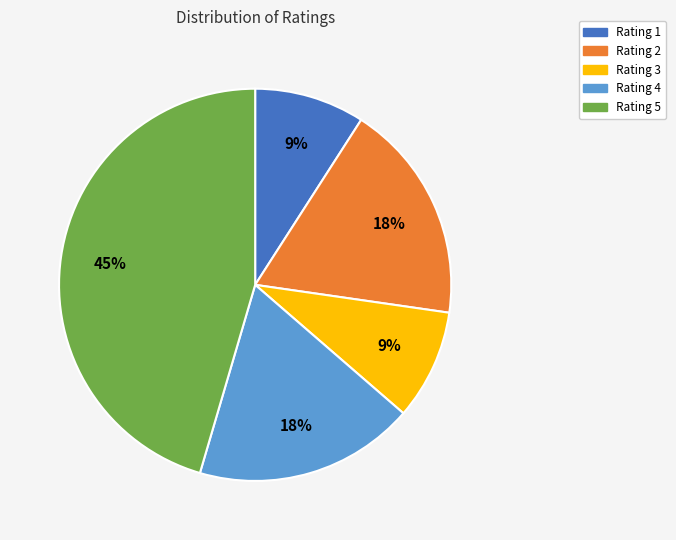

What is the largest slice in the pie chart?

Rating 5